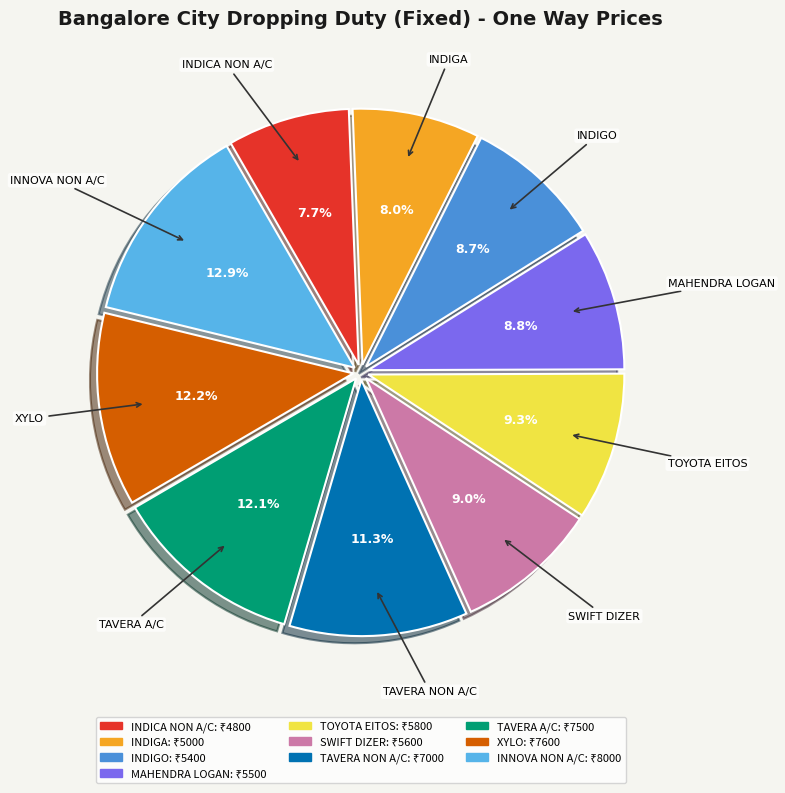

Count the number of slices in the pie.

10